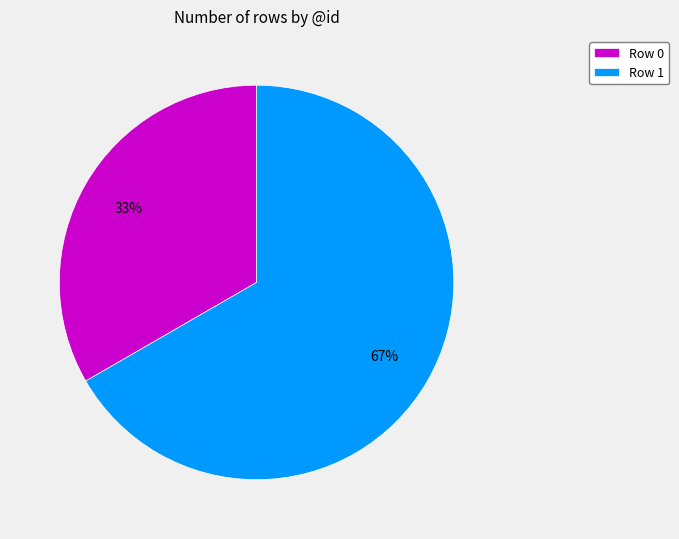

True or false: Row 1 accounts for 67% of the total.

True